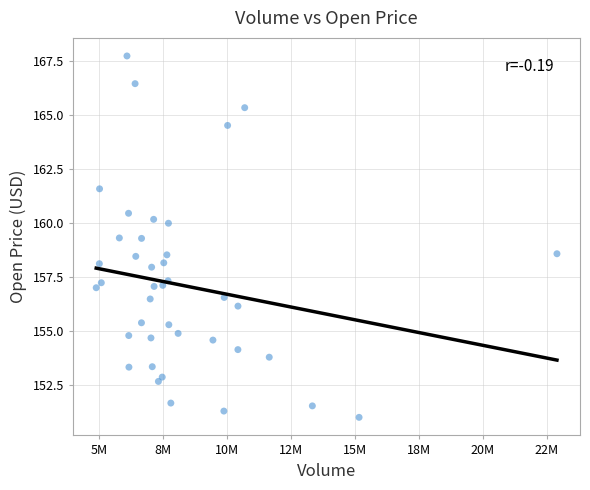

What is the range of Y values (max minus min)?

16.7